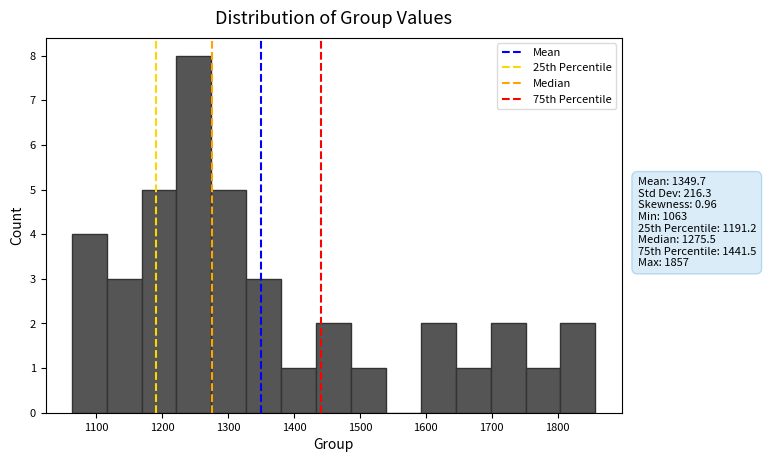

Which range on the x-axis has the tallest bar?

1220 to 1270